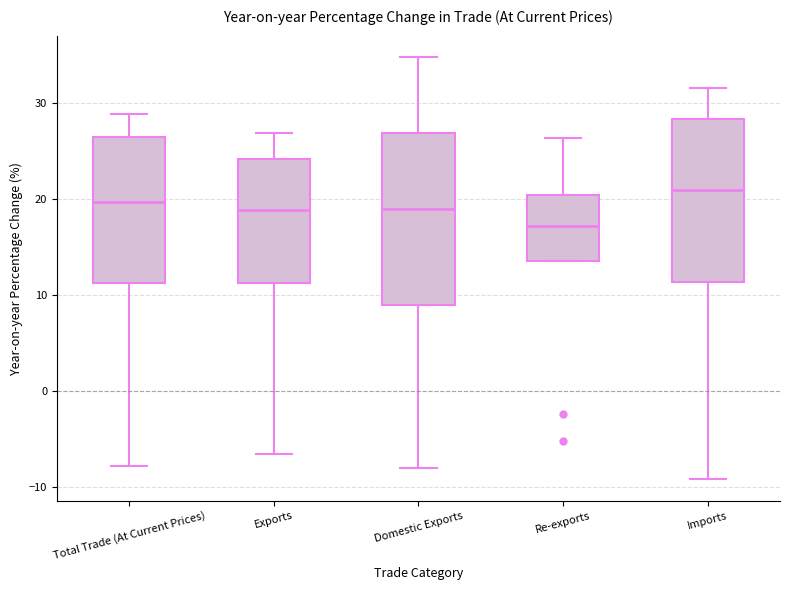

Which box has the highest median line?

Imports